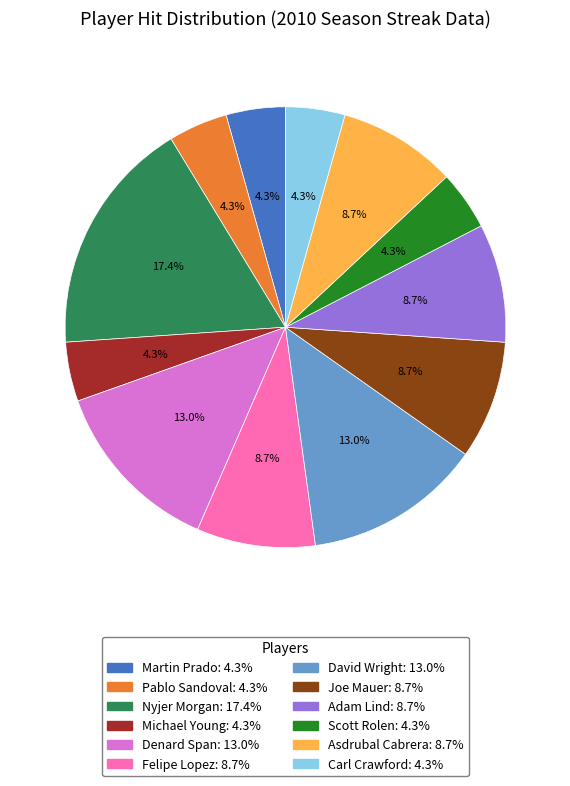

Is Joe Mauer the majority of the pie?

No